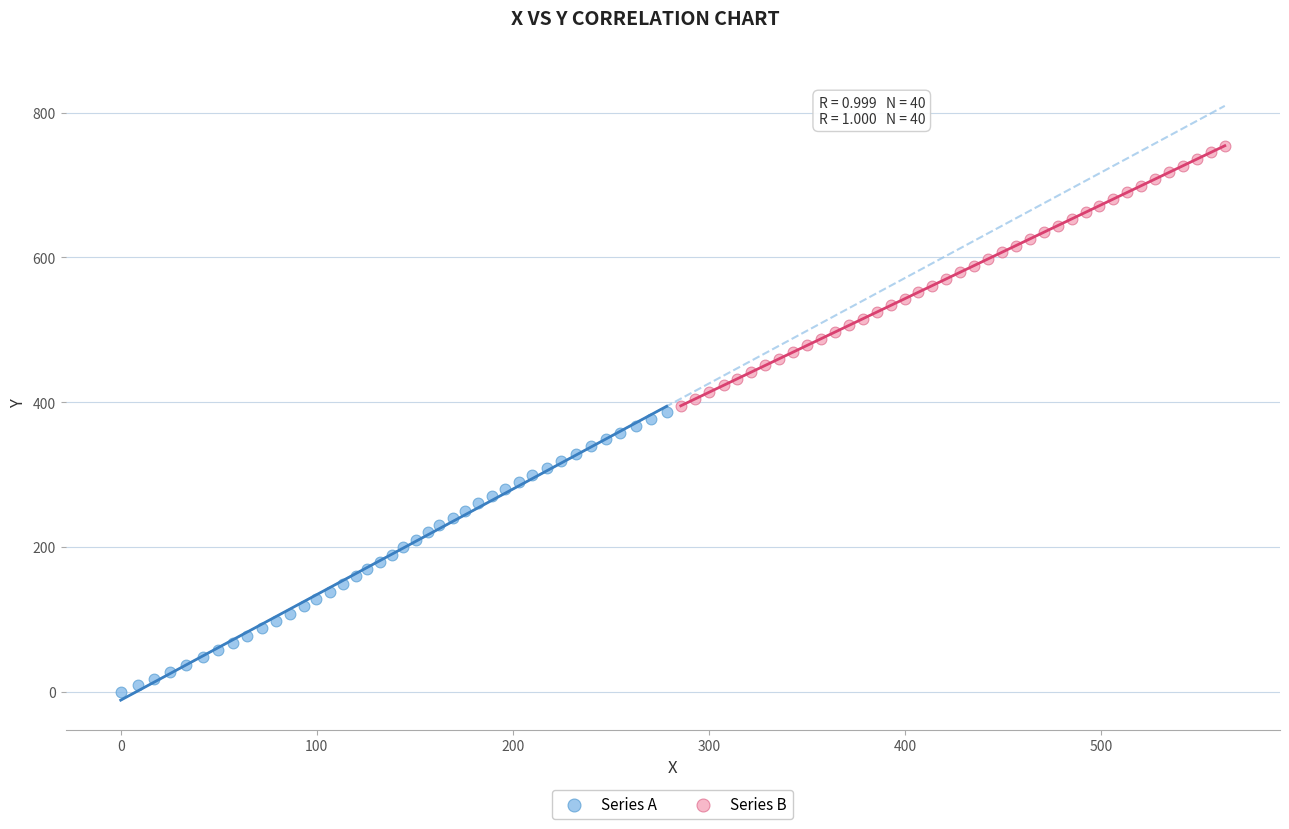

What are all the series names shown in the legend?

Series A, Series B